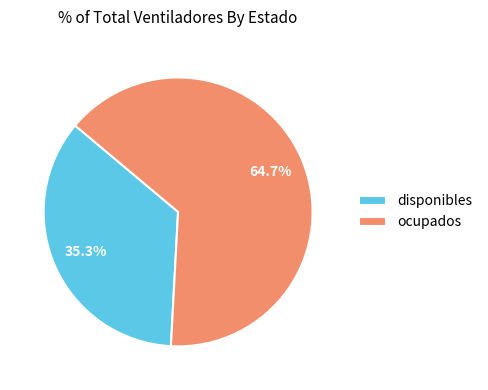

Is the sum of disponibles and ocupados greater than half?

Yes